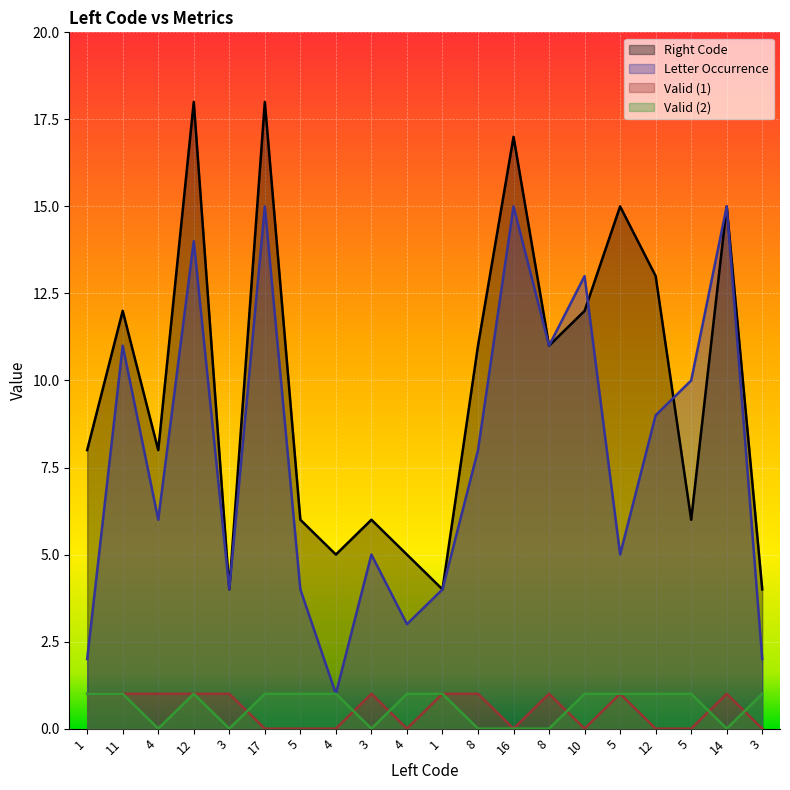

How many series are shown in this chart?

4